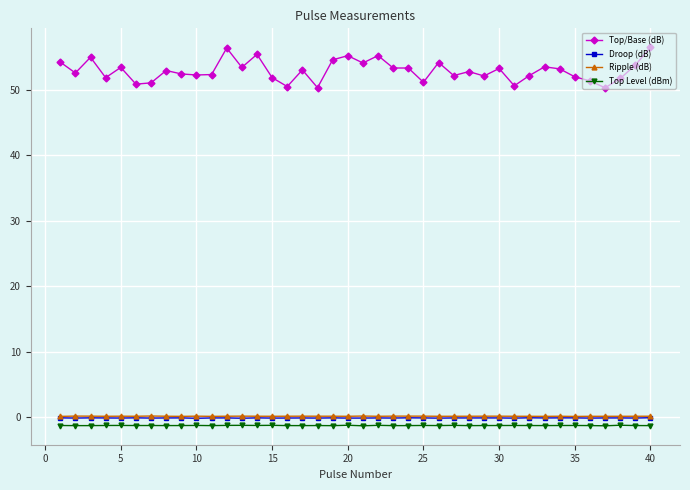

What is the difference between the maximum and minimum values in the Top Level (dBm) series?

0.1